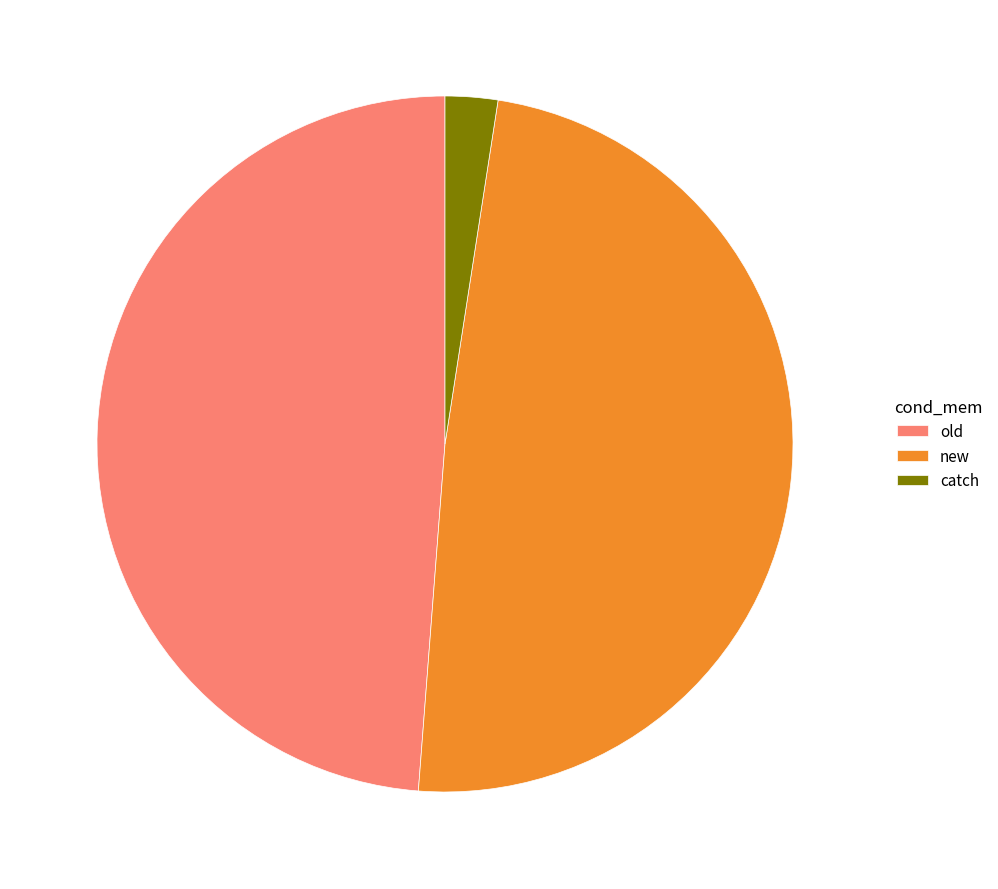

How many segments does this pie chart have?

3